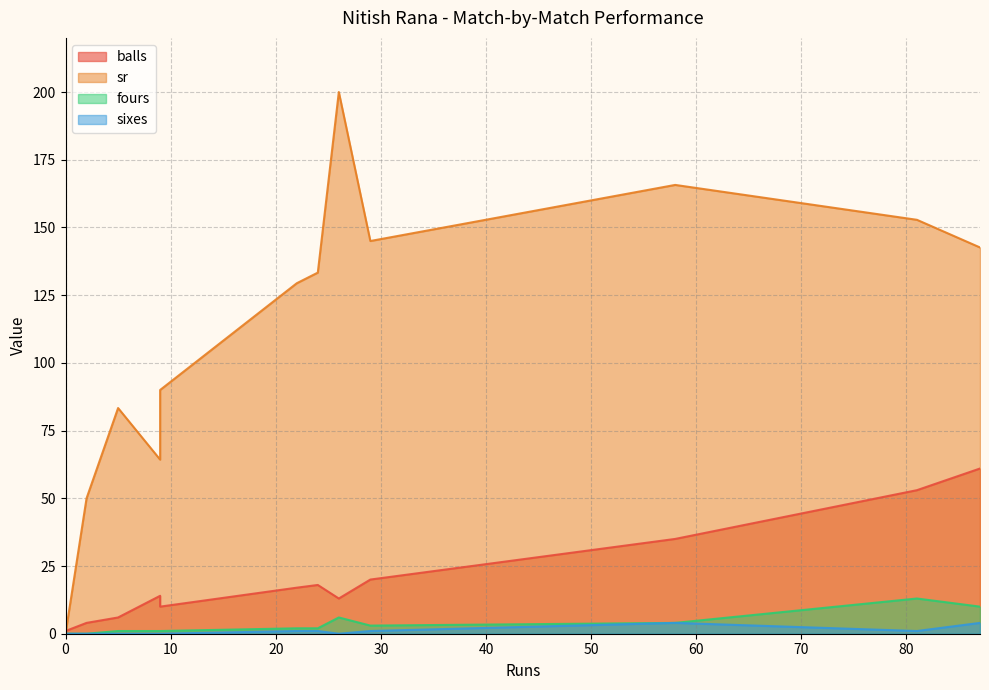

Which series changed the most between 87 and 9?

sr